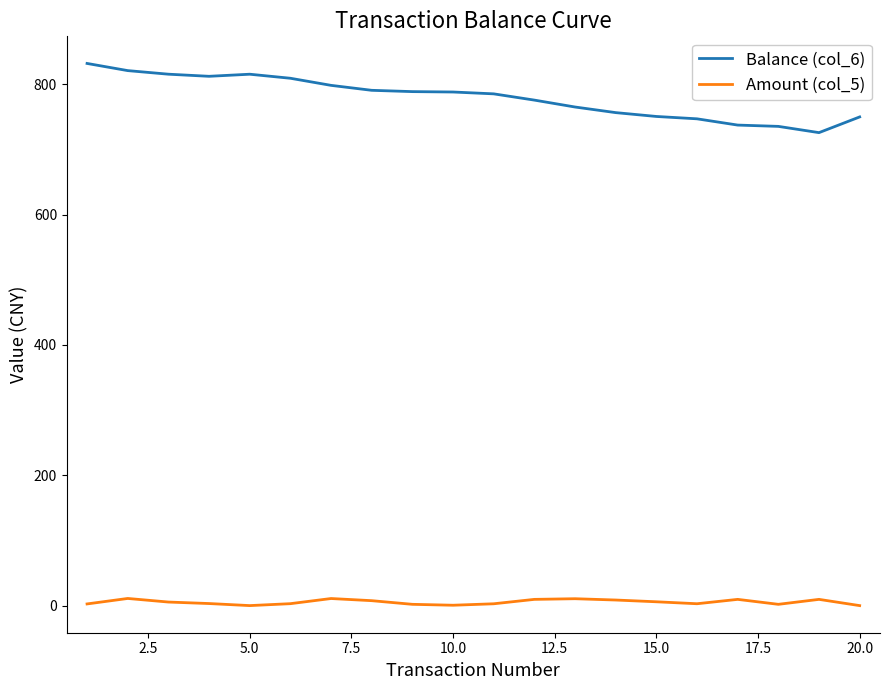

Which series has the largest total across all categories?

Balance (col_6)